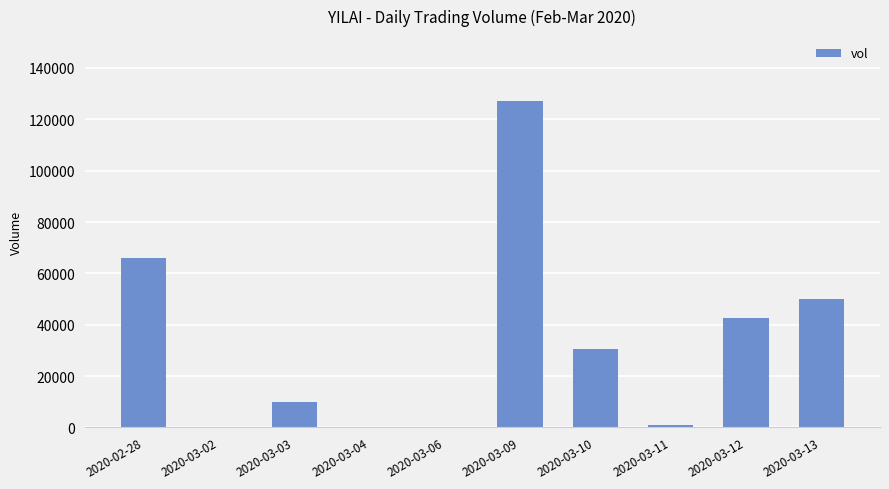

Read the value at 2020-03-12, to the nearest 10.

42800